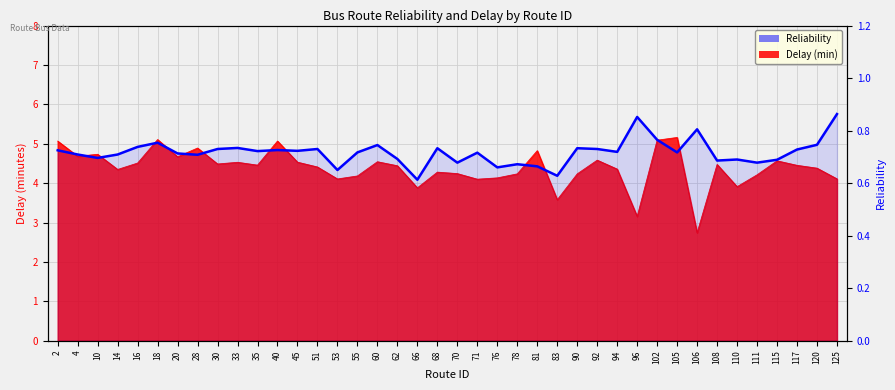

Read the value at 105.

0.7